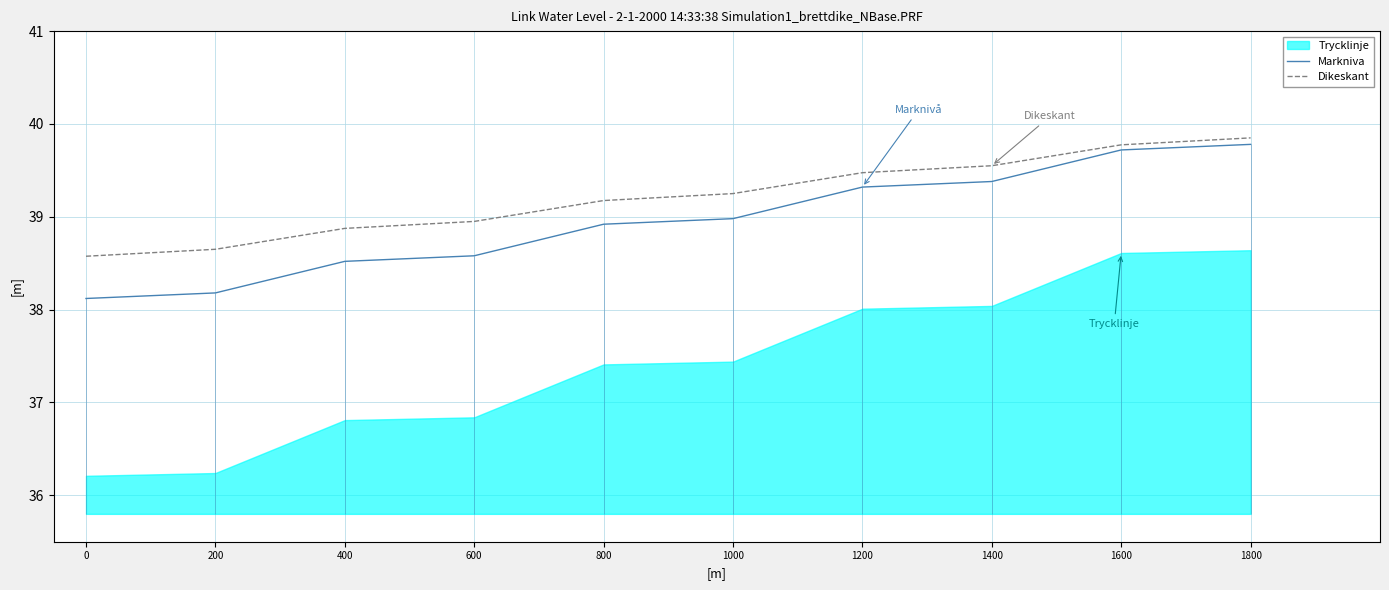

The Markniva series shows 67.3 at 800. True or false?

False